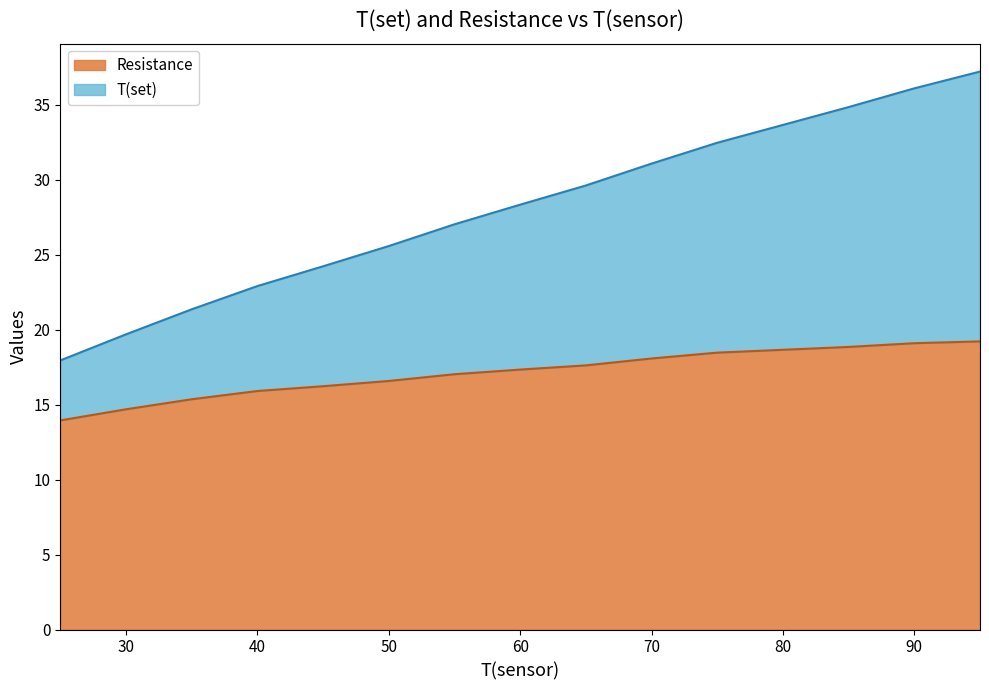

What is the difference between the maximum and minimum values in the Resistance series?

5.3